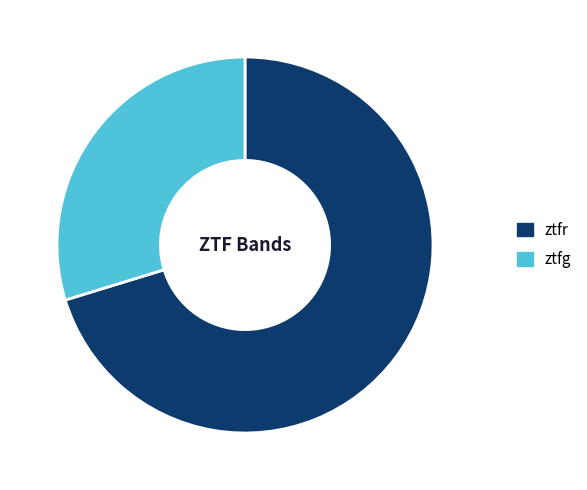

True or false: ztfr accounts for 70% of the total.

True